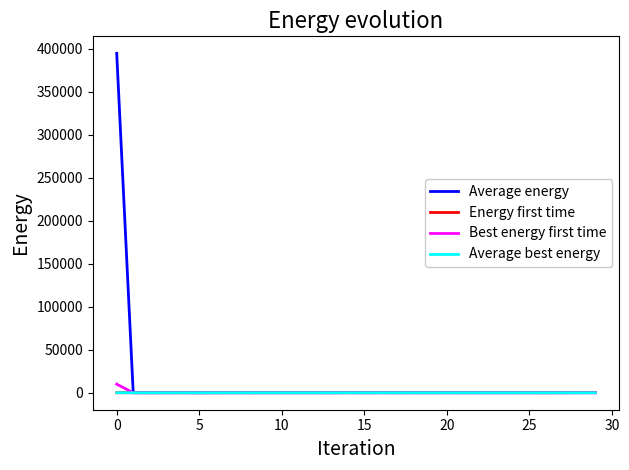

Which series has the widest spread of values?

Average energy